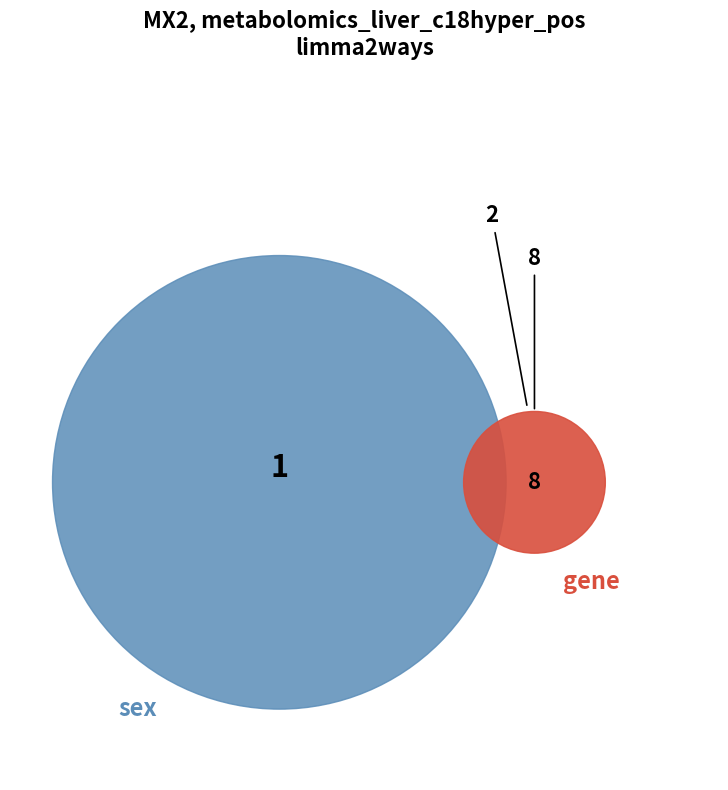

How many segments does this pie chart have?

4